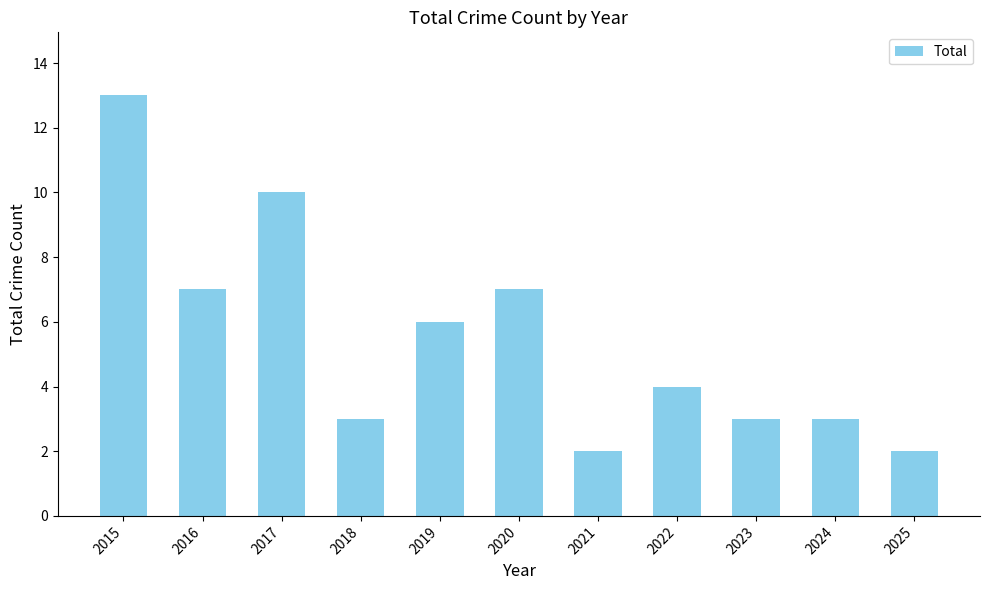

What is the approximate value at 2015, to the nearest 5?

15